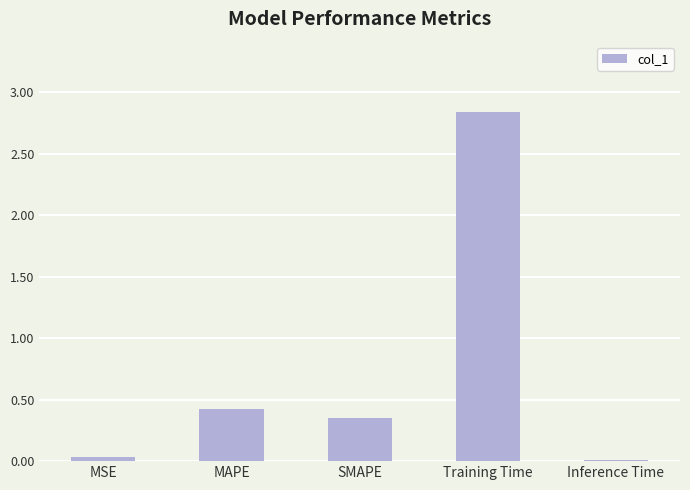

The value at MAPE is 0.3. True or false?

False